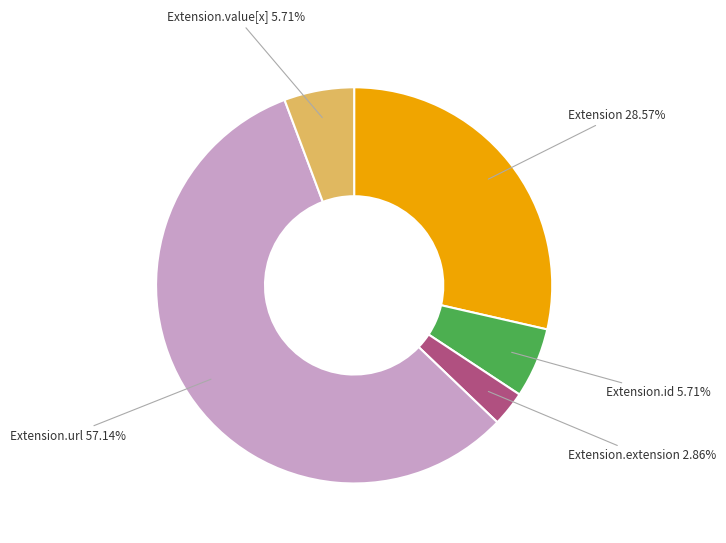

Which slice represents more than half of the pie?

Extension.url